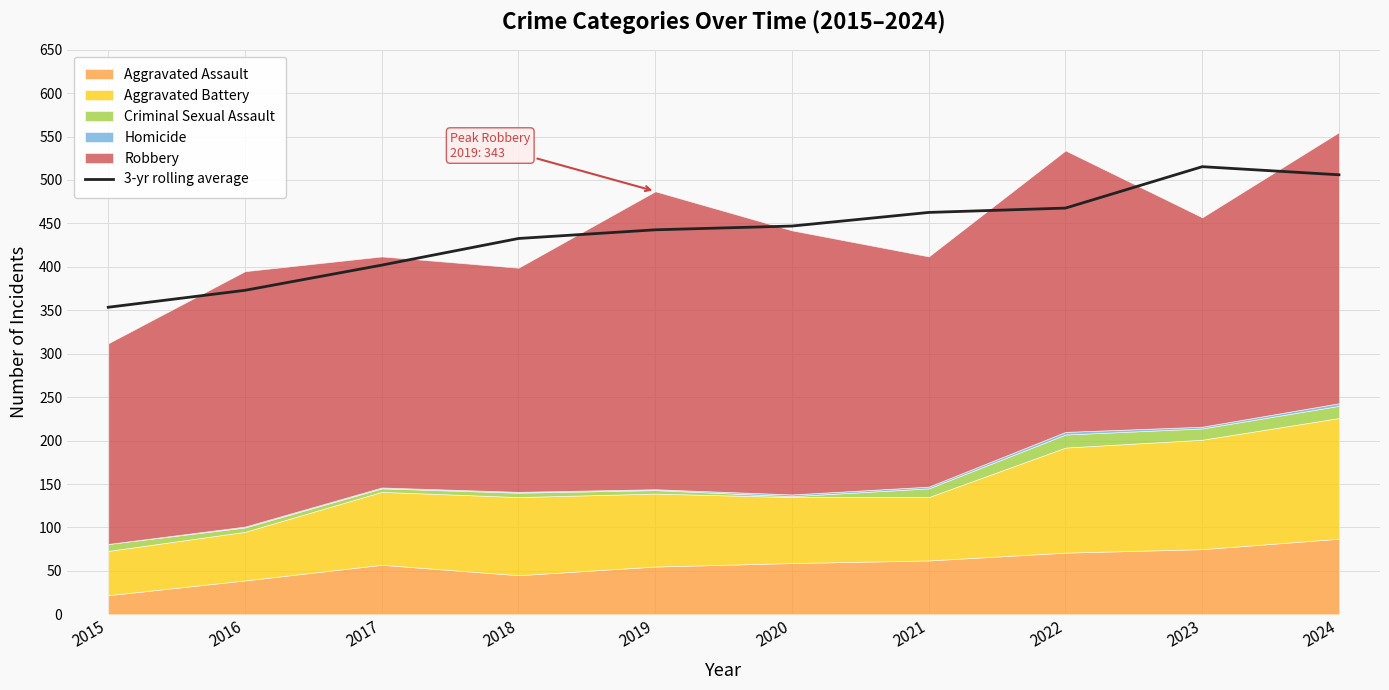

What is the value of the 8th point from the left?

467.7